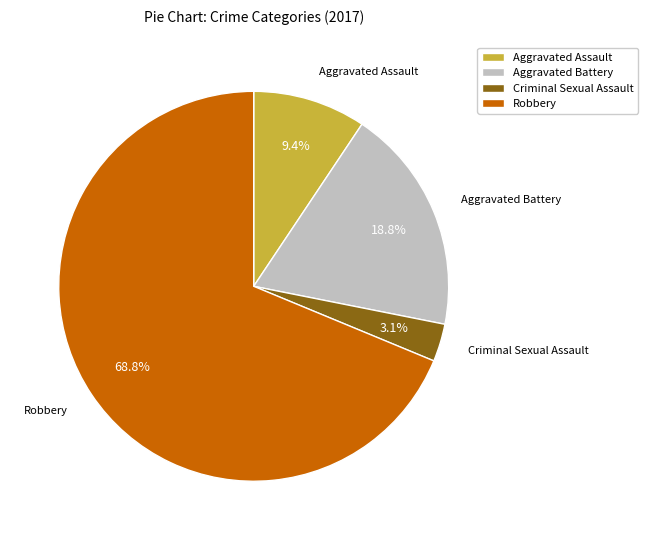

Rank the categories by value from highest to lowest.

Robbery, Aggravated Battery, Aggravated Assault, Criminal Sexual Assault